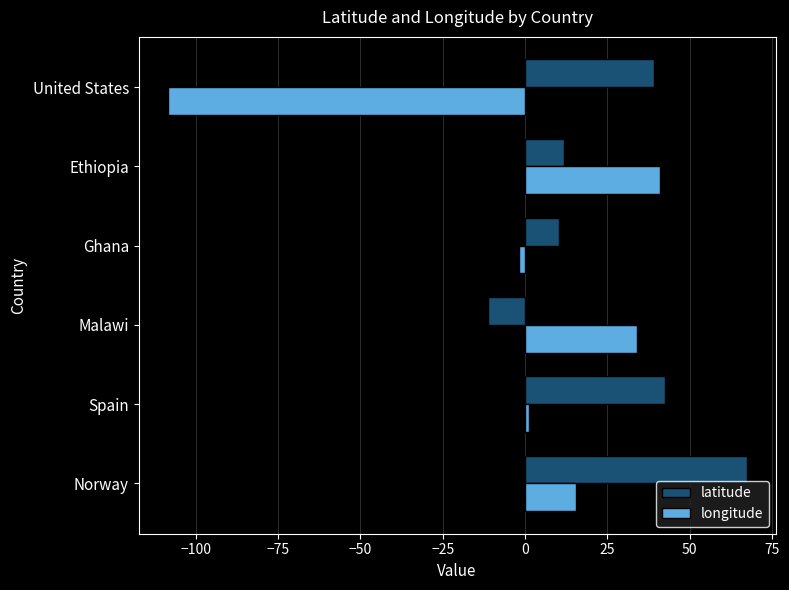

List the series in order of their overall mean, highest first.

latitude, longitude